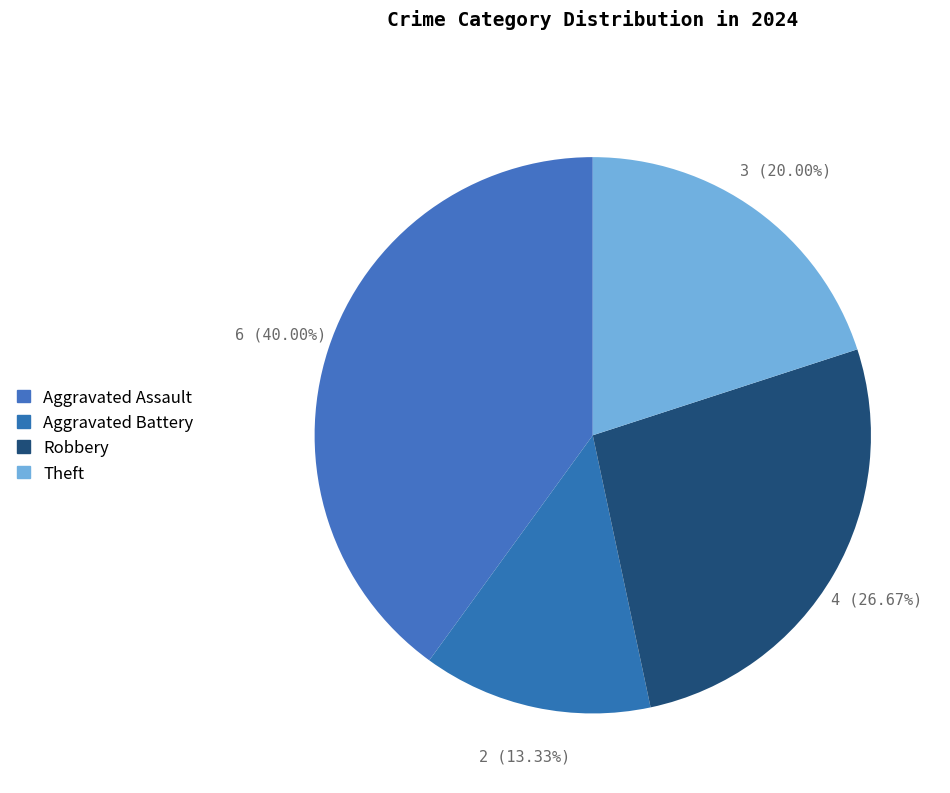

To the nearest percent, what percentage of the pie is Robbery?

27%